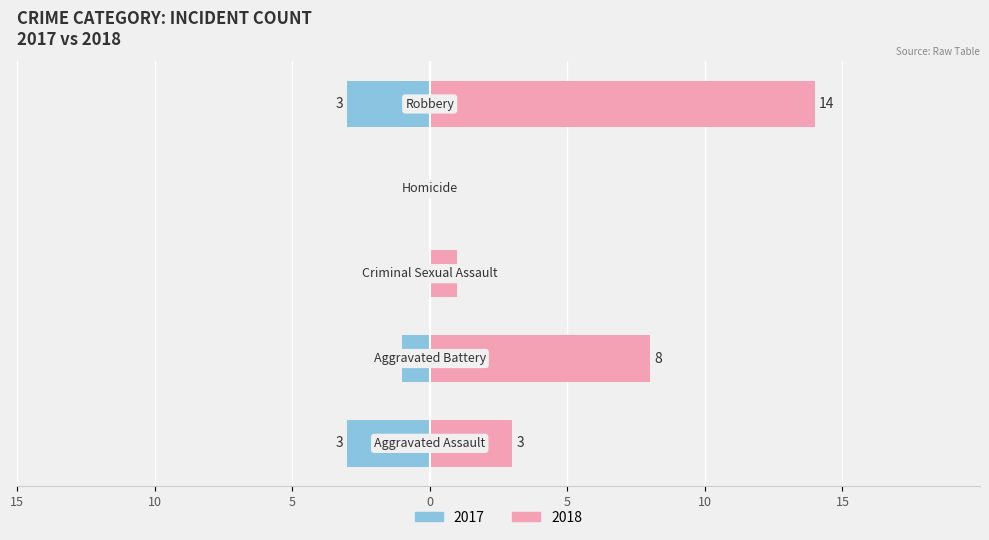

What is the sum of all Left (Male) values?

-7